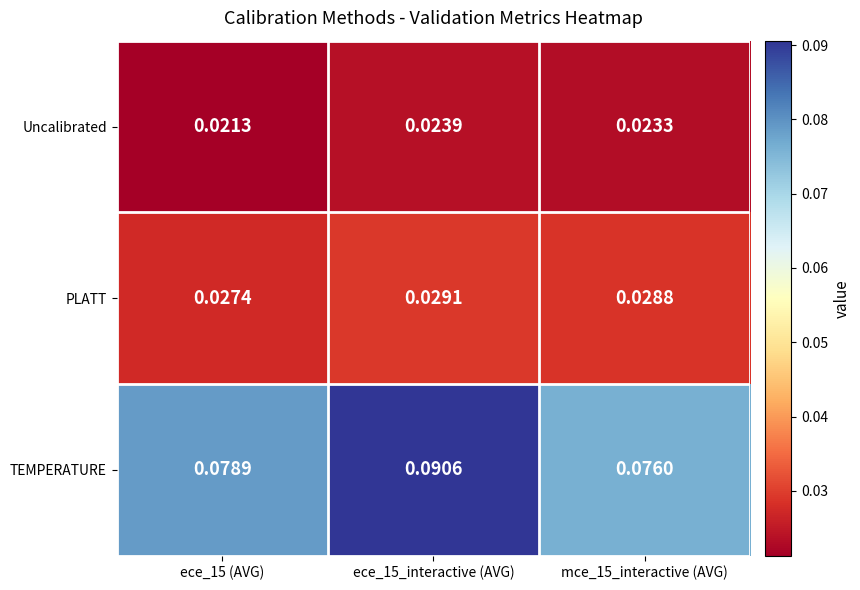

Between ece_15 (AVG) and ece_15_interactive (AVG), which series saw the biggest shift?

TEMPERATURE